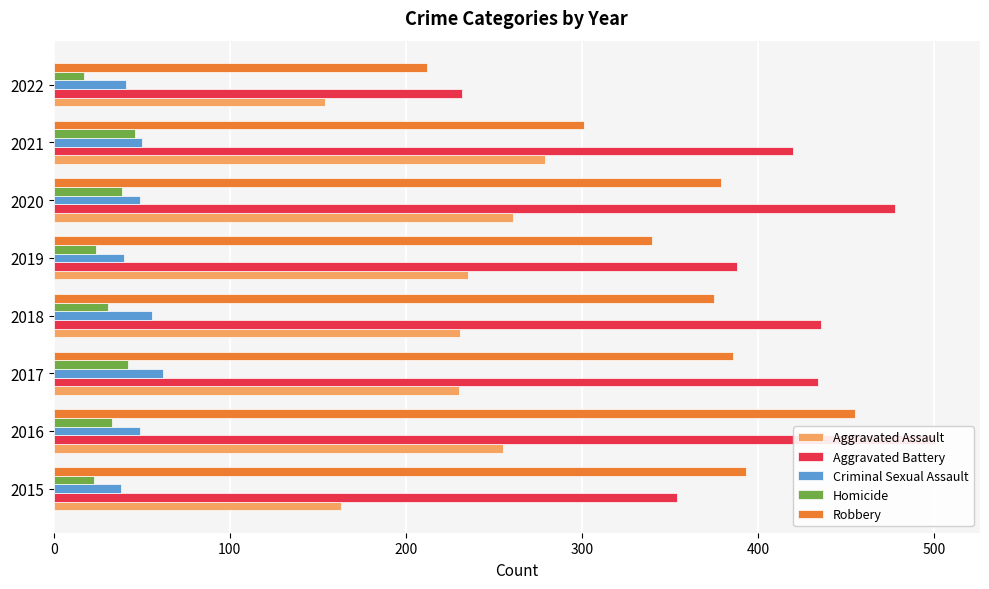

How many groups of bars are there?

8